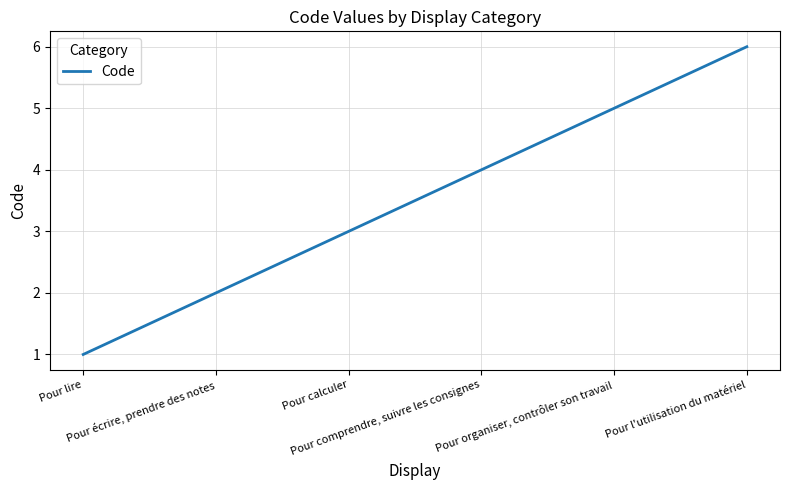

How many values are below 4?

3